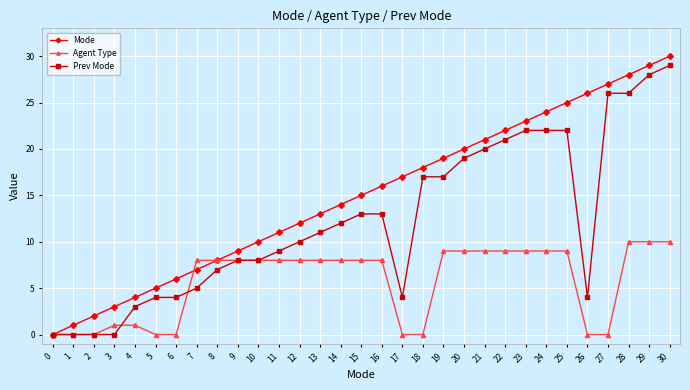

What is the value of the Prev Mode point at the 18th from the left?

4